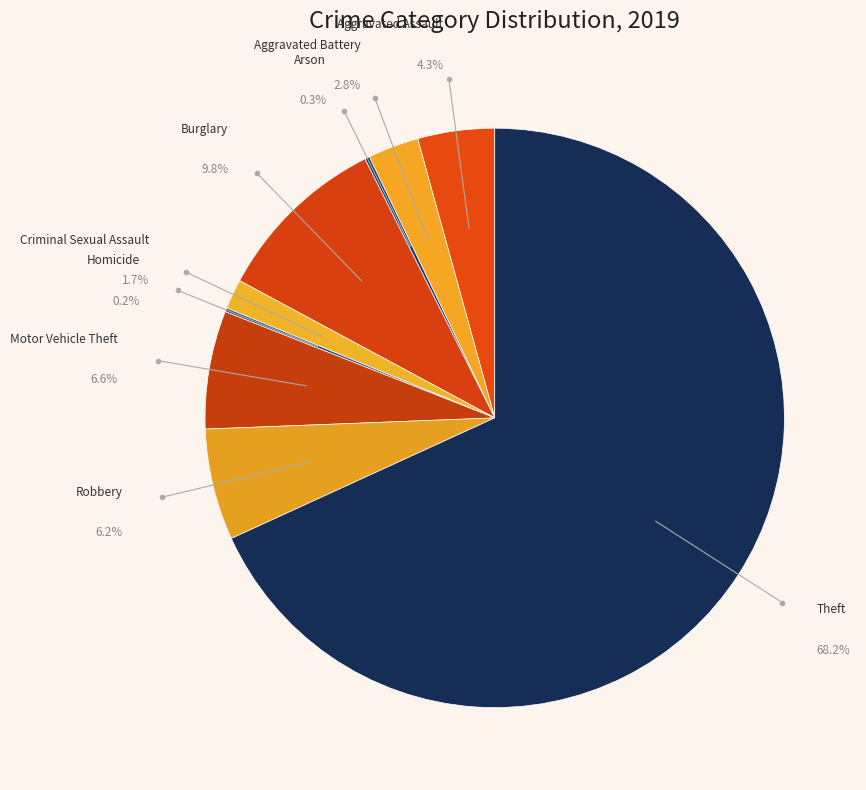

To the nearest percent, what is the difference between the largest and smallest slice percentages?

68%